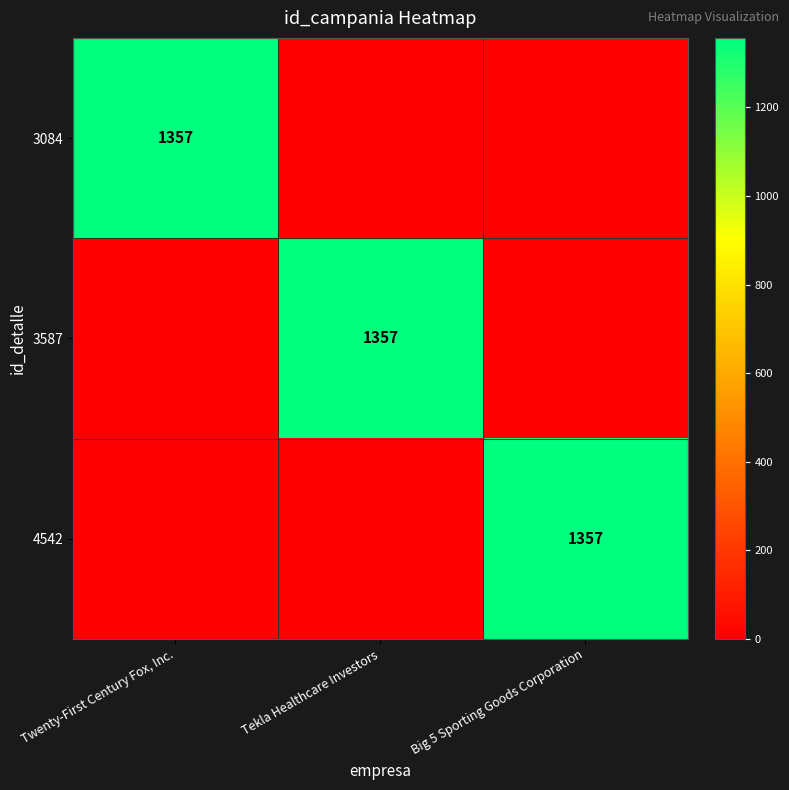

Which series changed the most between Tekla Healthcare Investors and Big 5 Sporting Goods Corporation?

3587